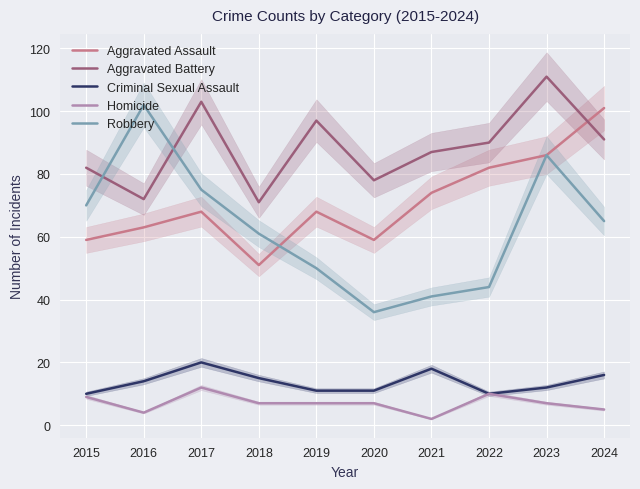

List the labels in order of Aggravated Assault value, largest first.

2024, 2023, 2022, 2021, 2017, 2019, 2016, 2015, 2020, 2018